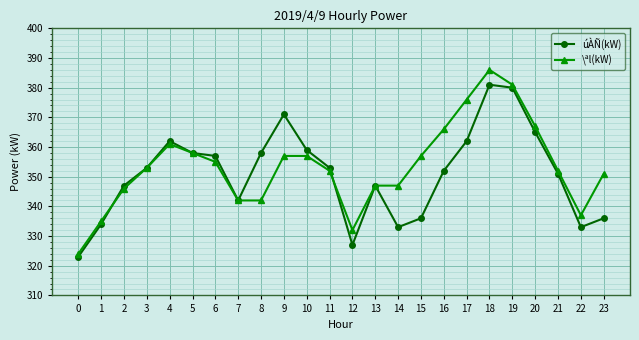

At which category is the sum across all series the highest?

18